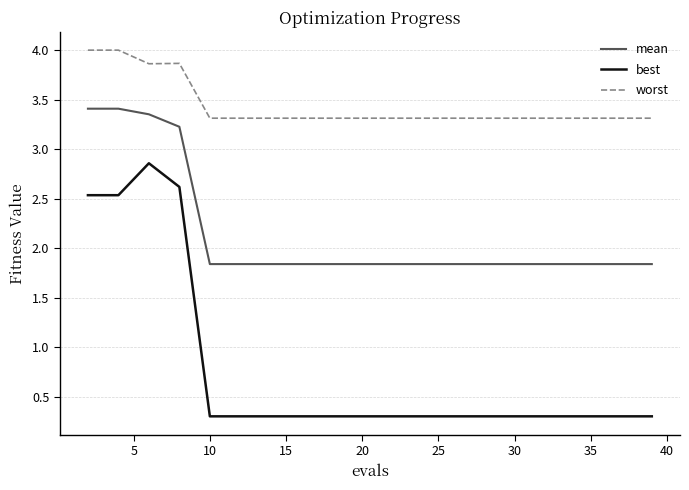

True or false: mean and best intersect in this chart.

False